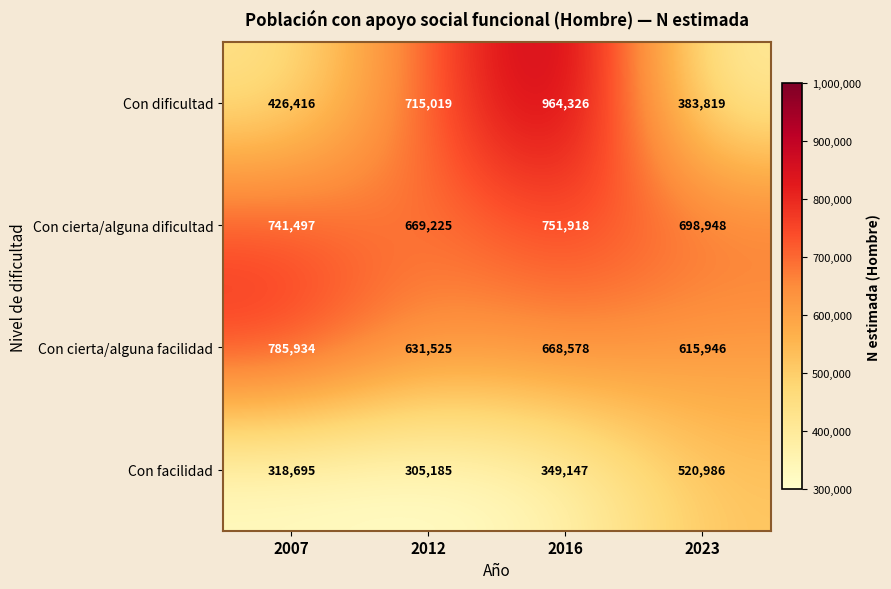

How many data points does each series have?

4